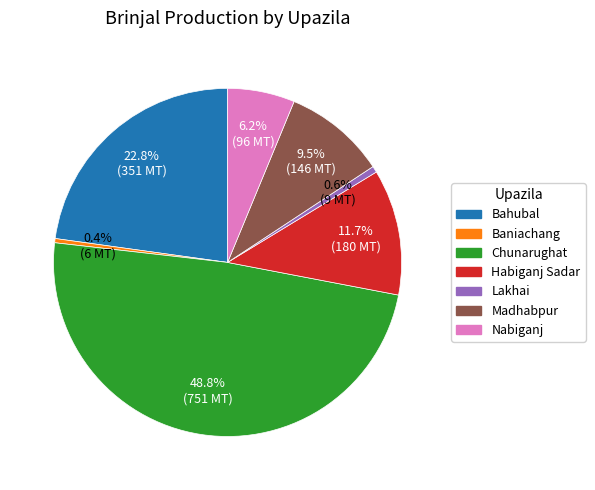

To the nearest percent, what is the average slice percentage?

14%